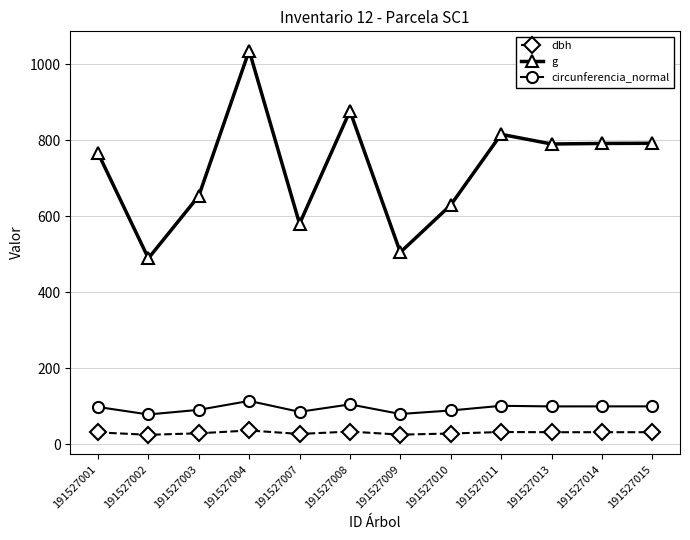

Which series has the widest spread of values?

g